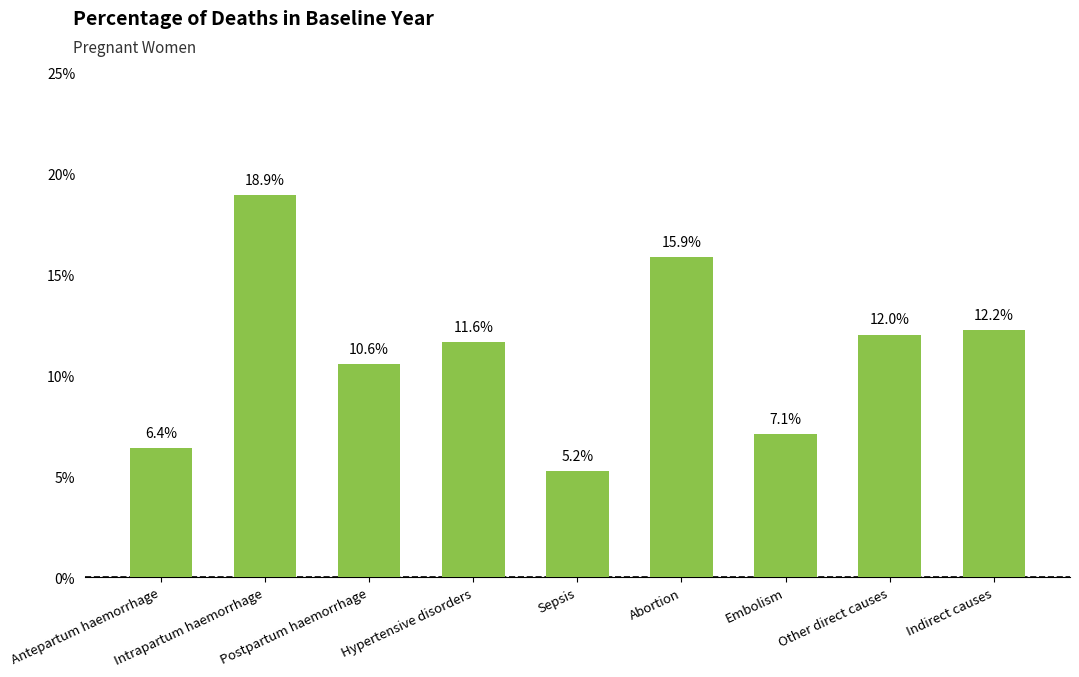

Read the value at Other direct causes.

0.1